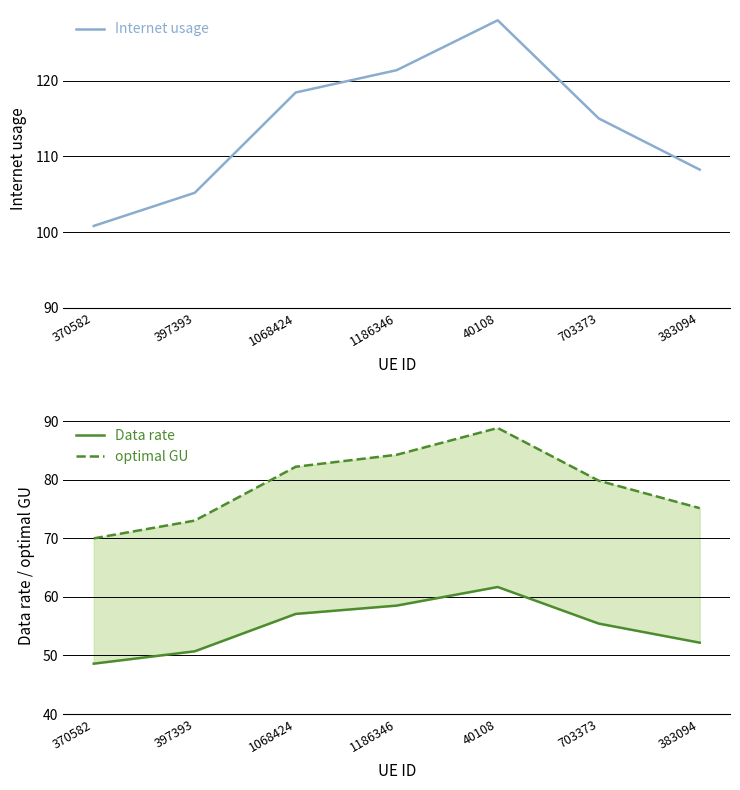

Reading left to right, transcribe all the data shown in this chart.

Internet usage: 100.8	105.2	118.4	121.4	128.0	115.0	108.2
Data rate: 48.6	50.7	57.1	58.5	61.7	55.5	52.2
optimal GU: 70.0	73.0	82.2	84.3	88.9	79.9	75.2